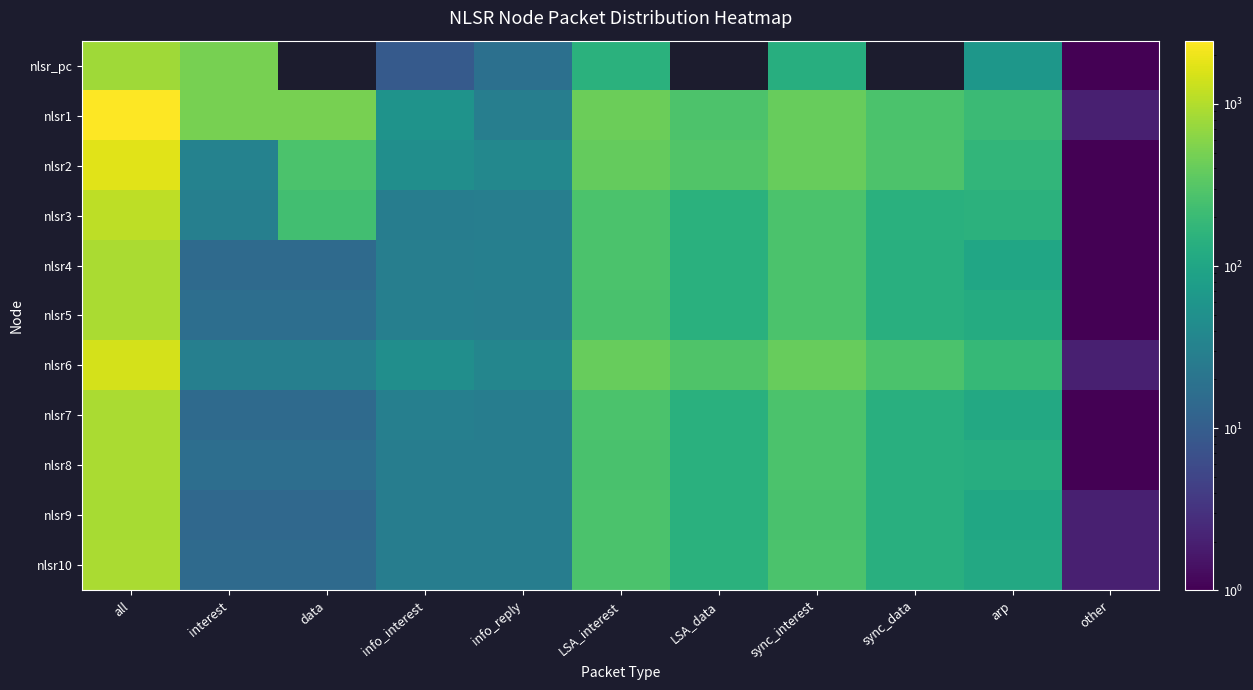

Rank the series by their maximum value, from lowest to highest.

nlsr_pc, nlsr9, nlsr8, nlsr10, nlsr5, nlsr4, nlsr7, nlsr3, nlsr6, nlsr2, nlsr1